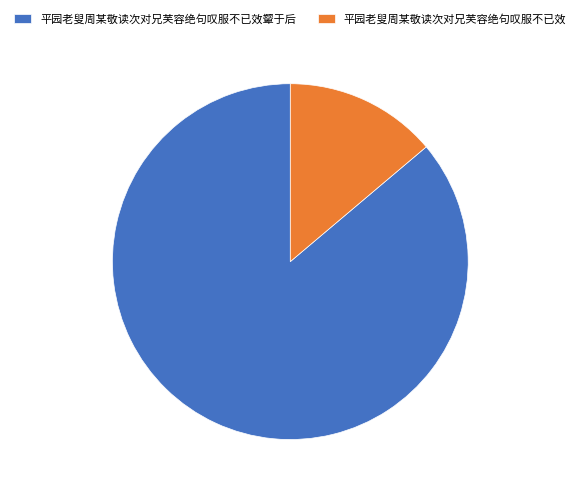

Rank the categories by value from highest to lowest.

平园老叟周某敬读次对兄芙容绝句叹服不已效颦于后, 平园老叟周某敬读次对兄芙容绝句叹服不已效